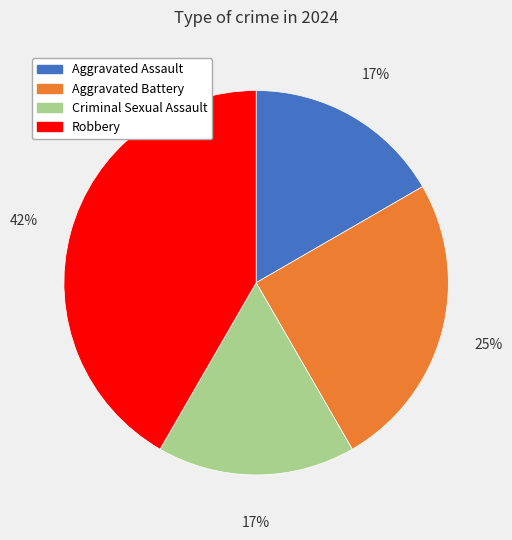

Does Aggravated Battery account for over 50% of the chart?

No